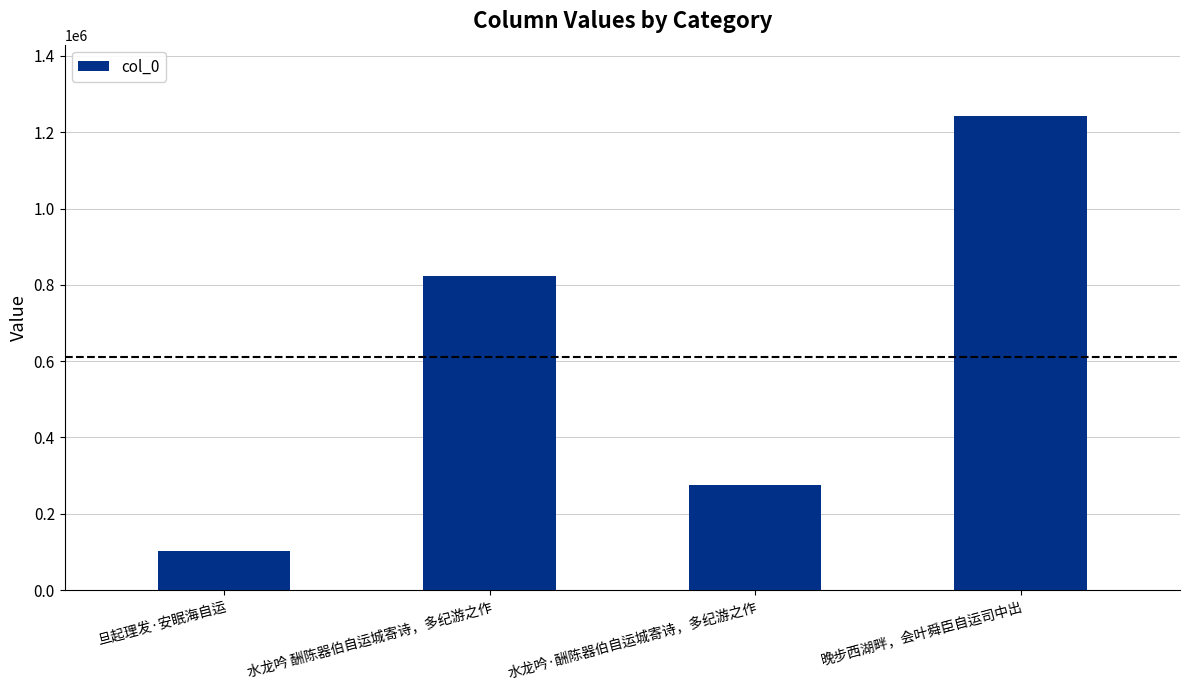

Between 水龙吟·酬陈器伯自运城寄诗，多纪游之作 and 旦起理发·安眠海自运, which is larger?

水龙吟·酬陈器伯自运城寄诗，多纪游之作